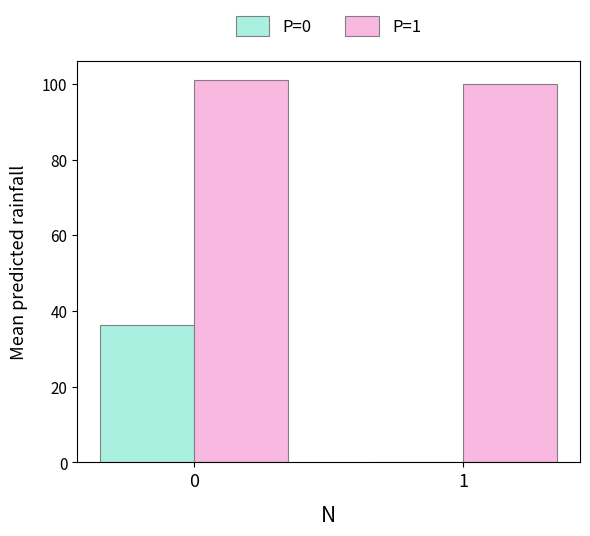

Reading right to left, list all the values displayed in this chart.

P=0: 0.0	36.4
P=1: 99.9	101.0